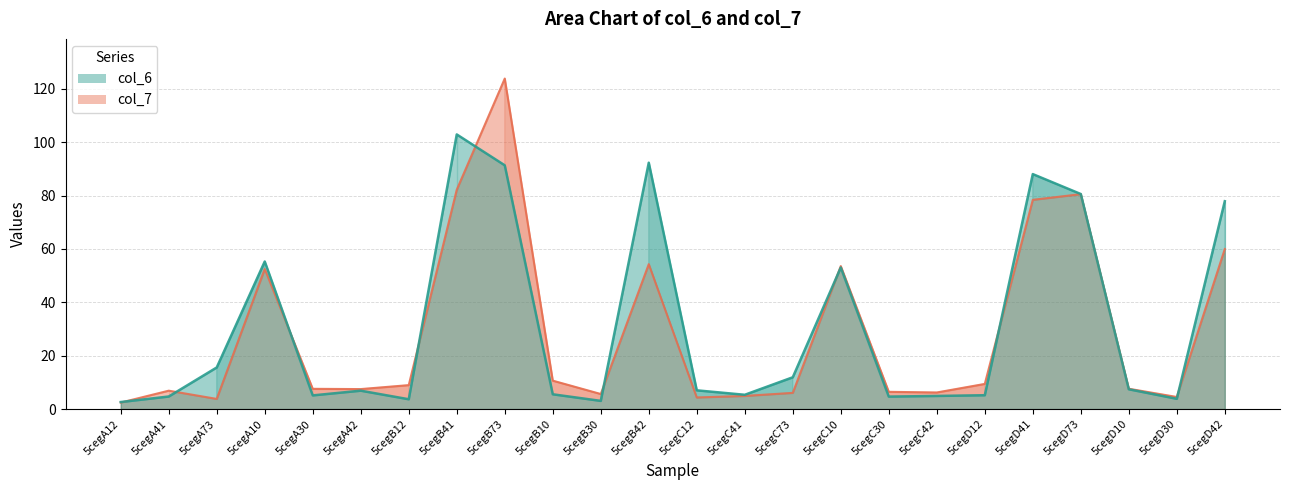

At how many categories does at least one series exceed 120?

1